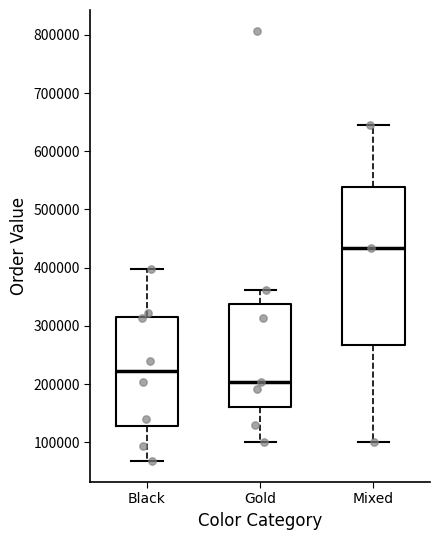

Reading left to right, read every box against the y-axis: the position of its median line, the range the box covers, and the ends of its whiskers. The values are not printed on the chart, so give them approximately, as read against the axis.

Black: median 220000, box 130000 to 320000, whiskers 70000 to 400000
Gold: median 200000, box 160000 to 340000, whiskers 100000 to 360000
Mixed: median 430000, box 270000 to 540000, whiskers 100000 to 640000